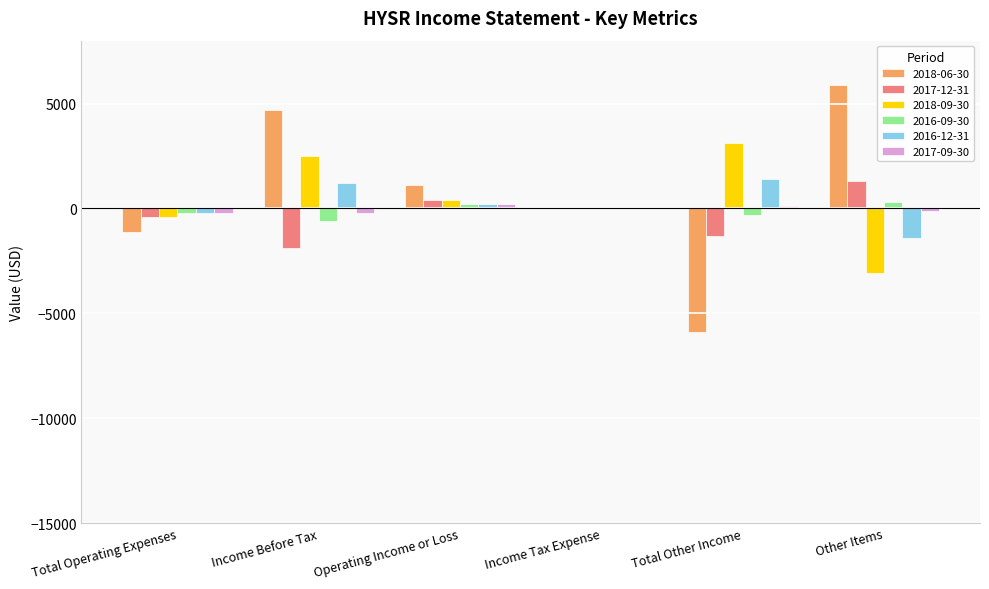

Which series has the largest total across all categories?

2018-06-30